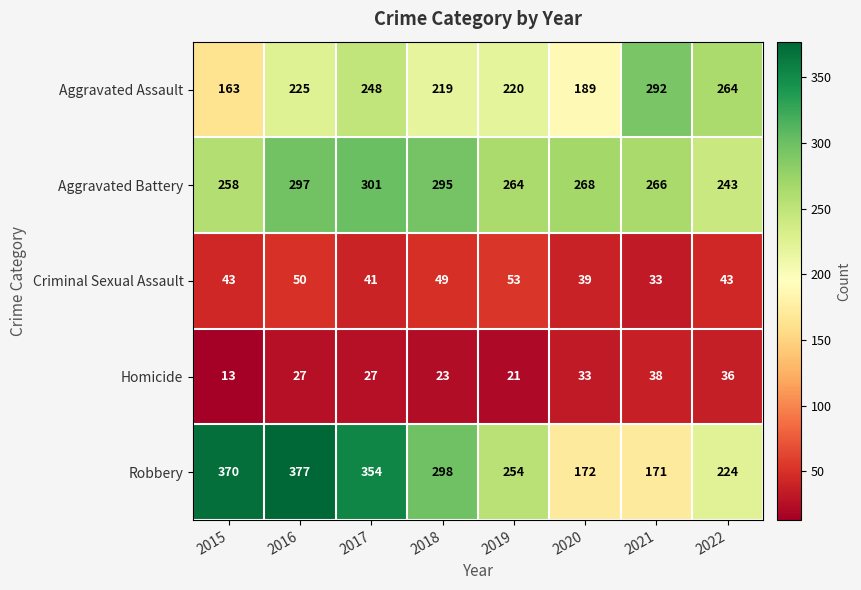

What is the greatest value displayed?

377